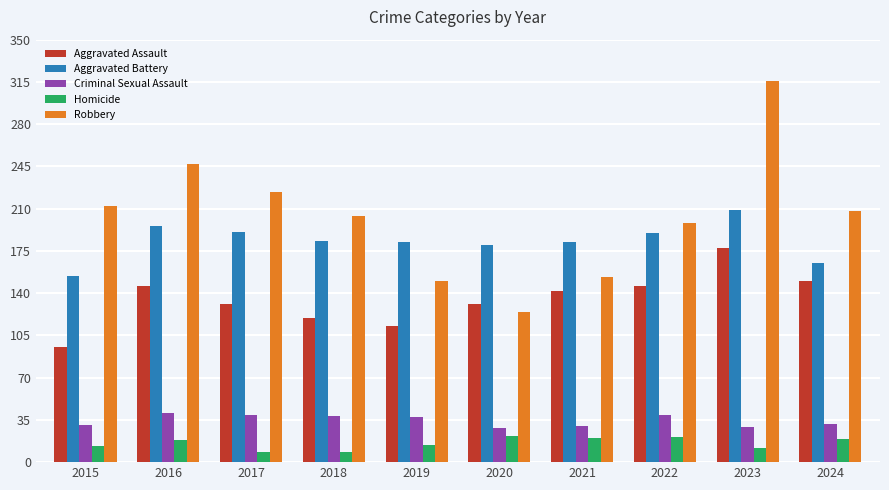

What is the minimum value shown in the chart?

8